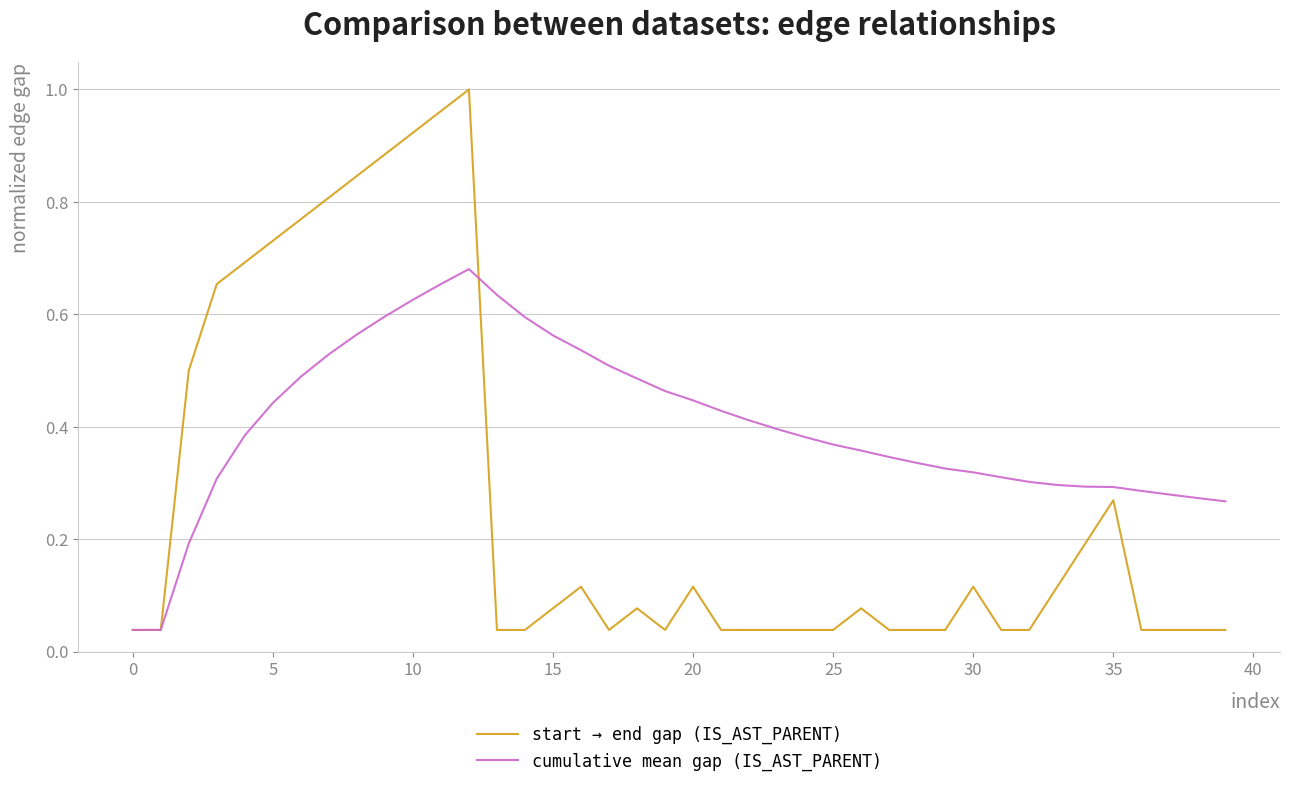

At how many categories does at least one series exceed 0?

40